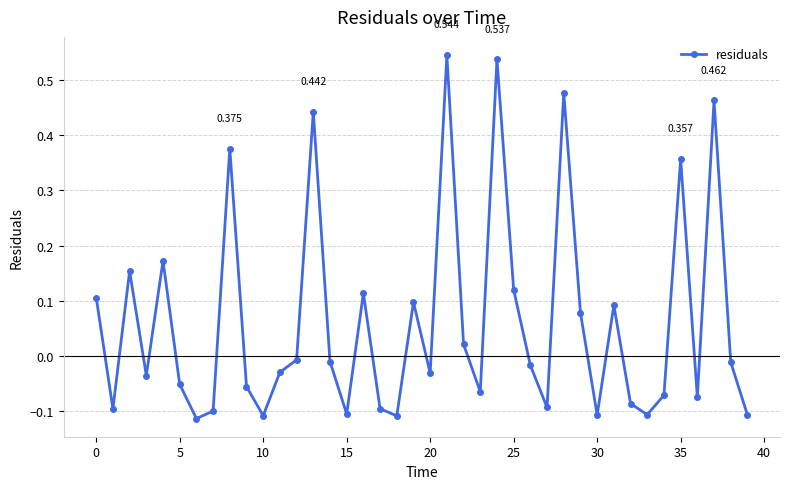

How many lines are shown in the chart?

1